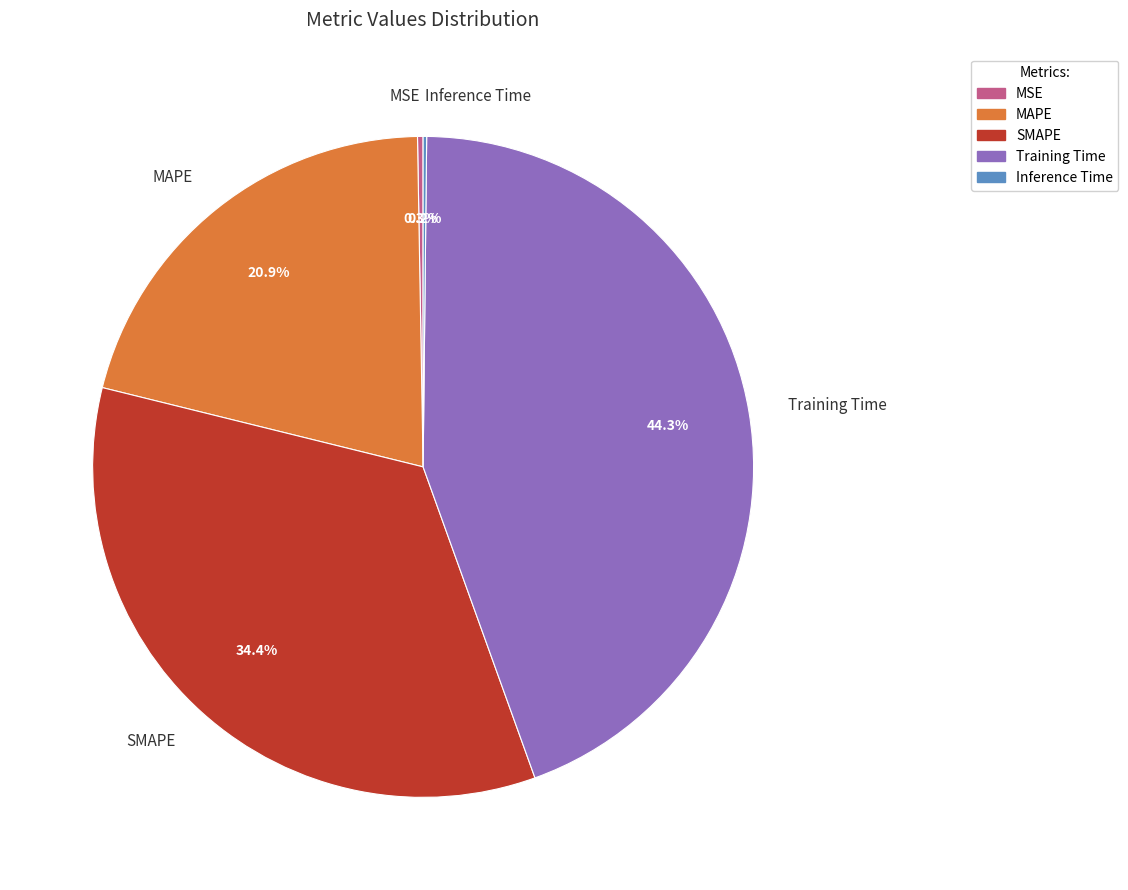

Is it true that Training Time is 44% of the pie?

True